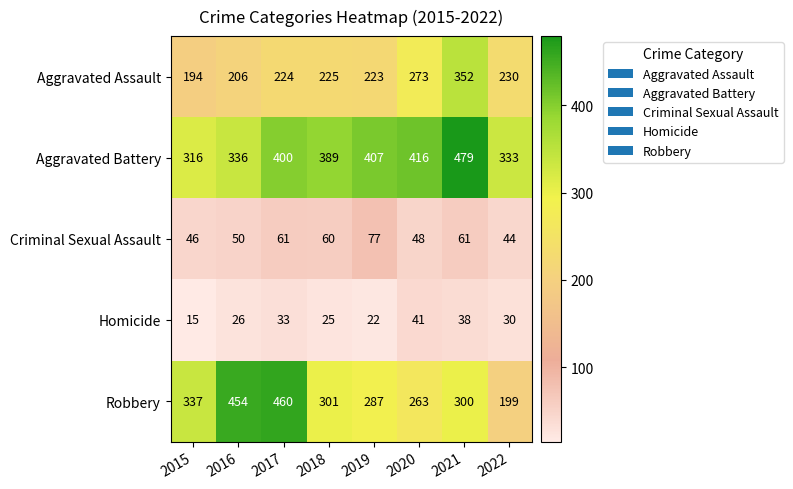

What is the approximate value of Criminal Sexual Assault at 2019, to the nearest 5?

75